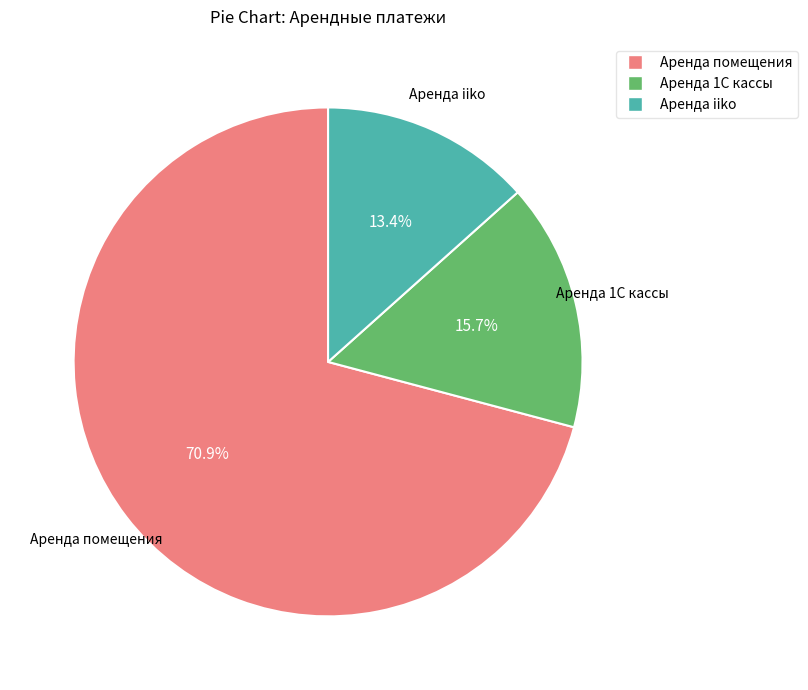

How many segments does this pie chart have?

3